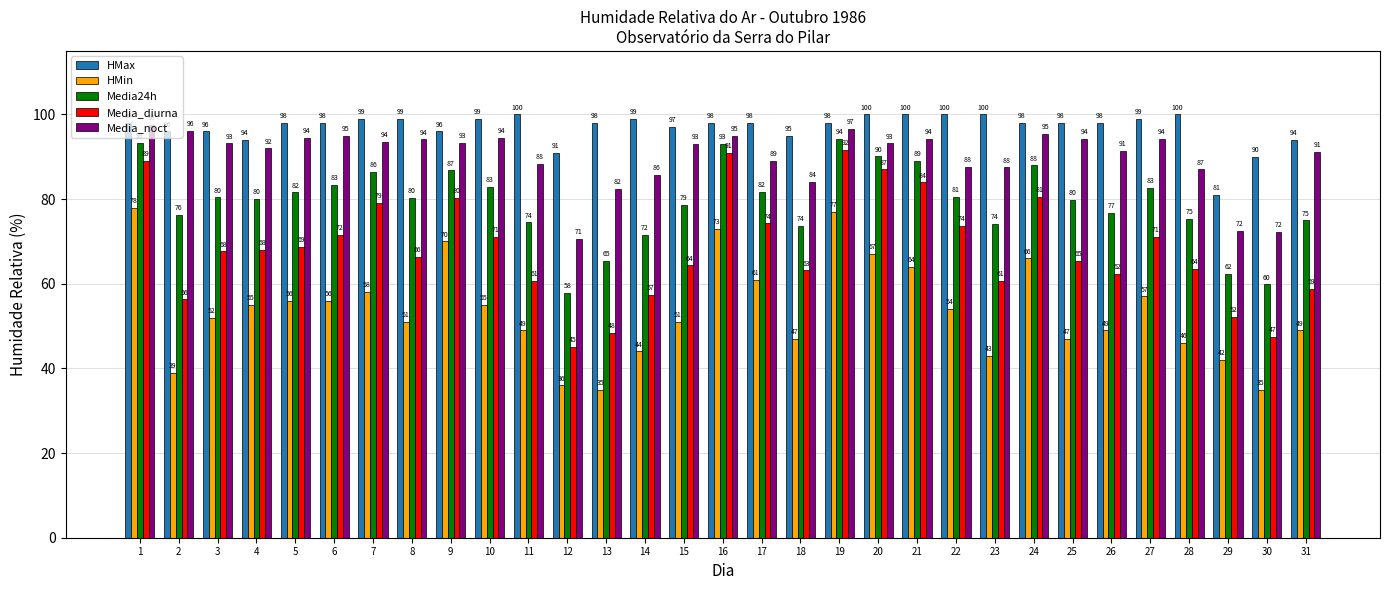

What is the greatest value displayed?

100.0